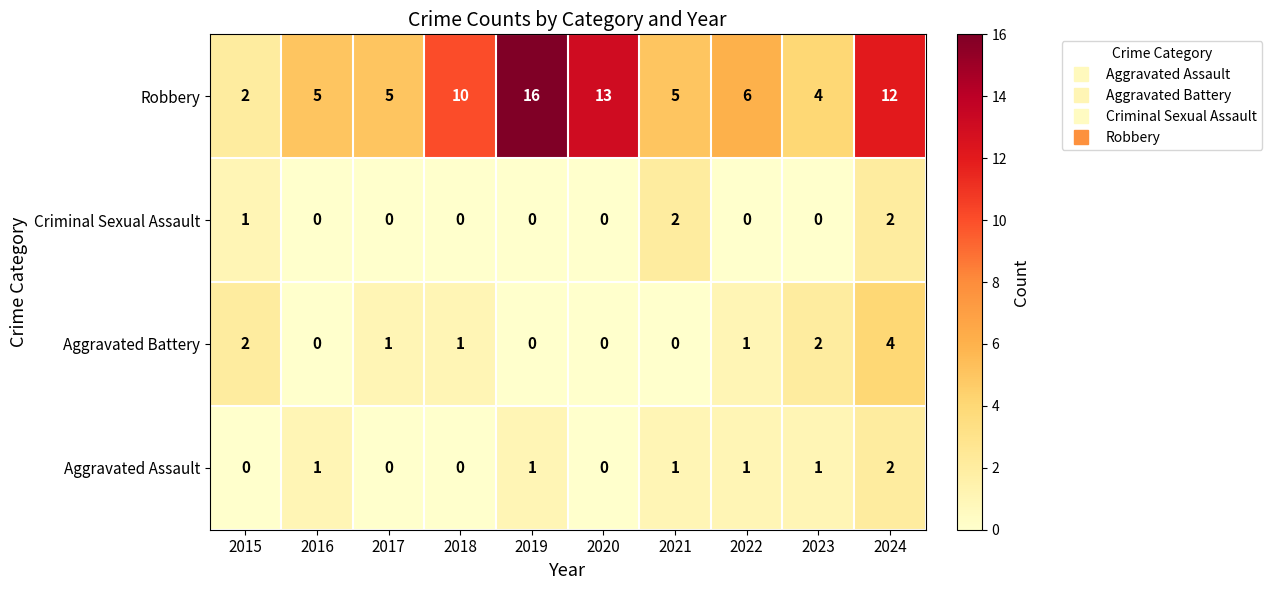

The value of Criminal Sexual Assault at 2022 is -1. True or false?

False